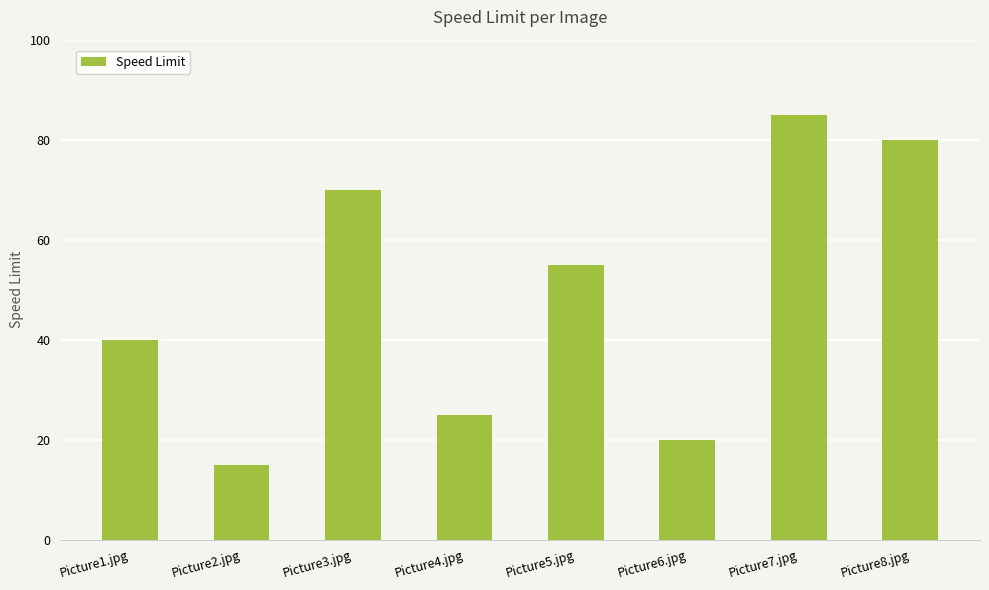

Is it true that the value at Picture7.jpg is 85?

True